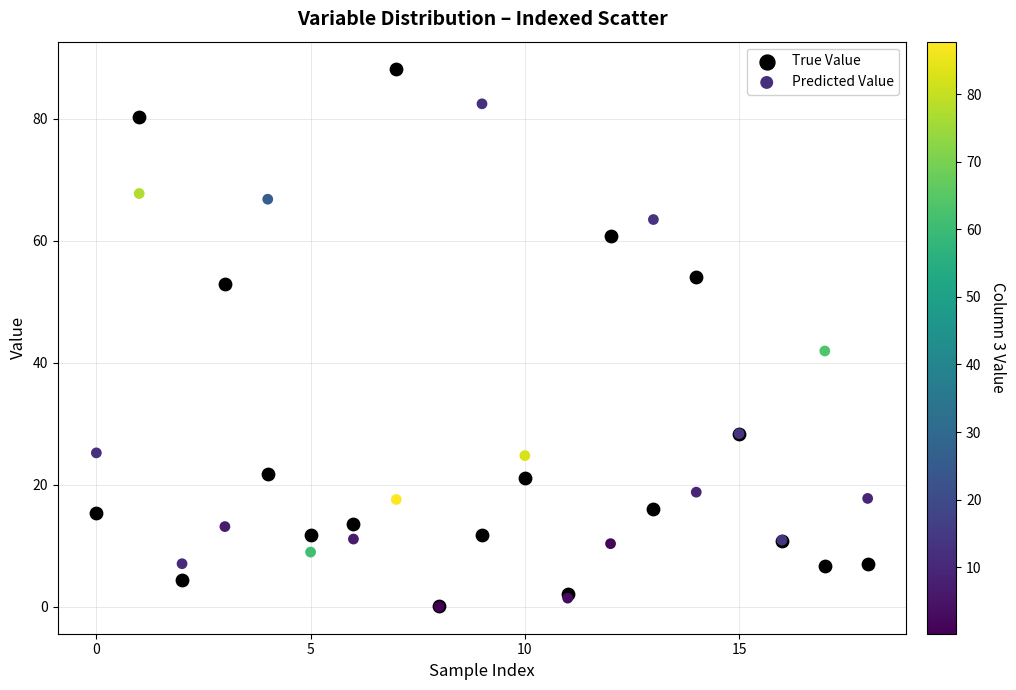

Which series has the widest spread of Y values?

True Value